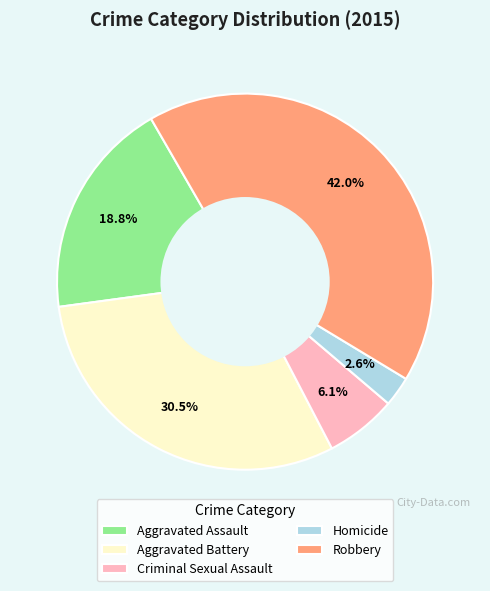

Combined, do Homicide and Criminal Sexual Assault account for over 50%?

No